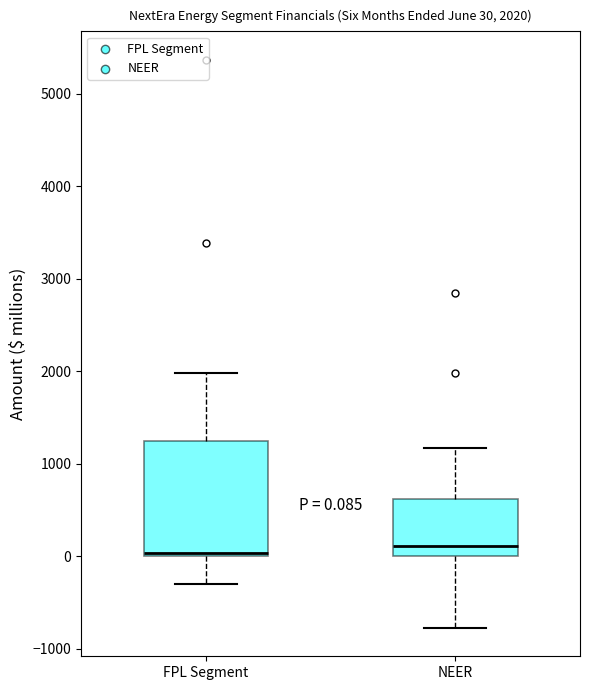

Comparing the boxes themselves (not the whiskers), which one is the tallest?

FPL Segment